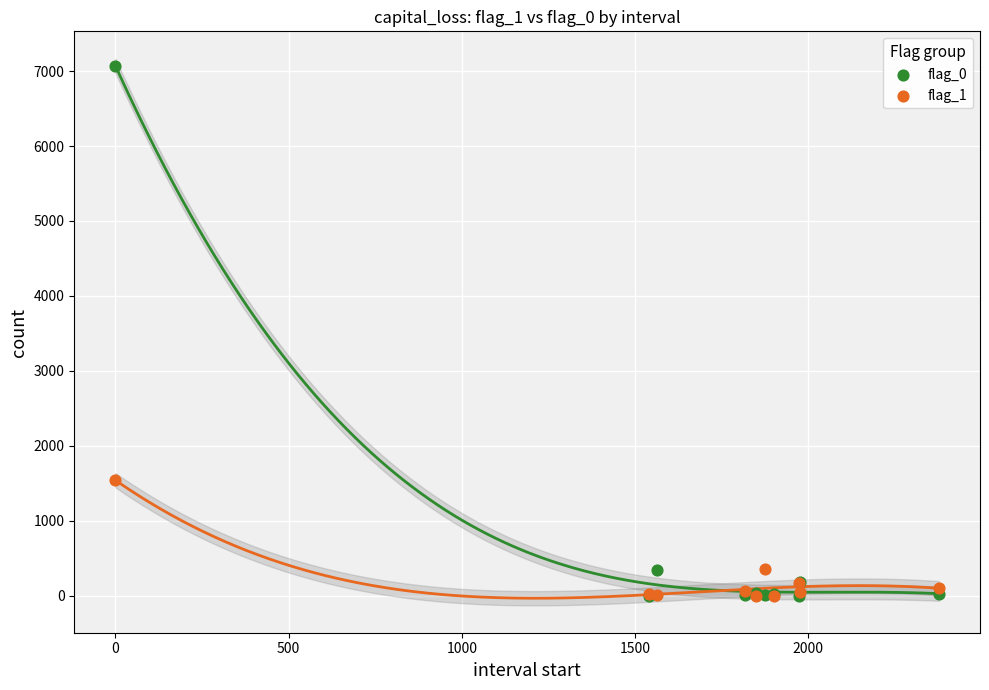

Across all series, what Y value is closest to 3535?

1539